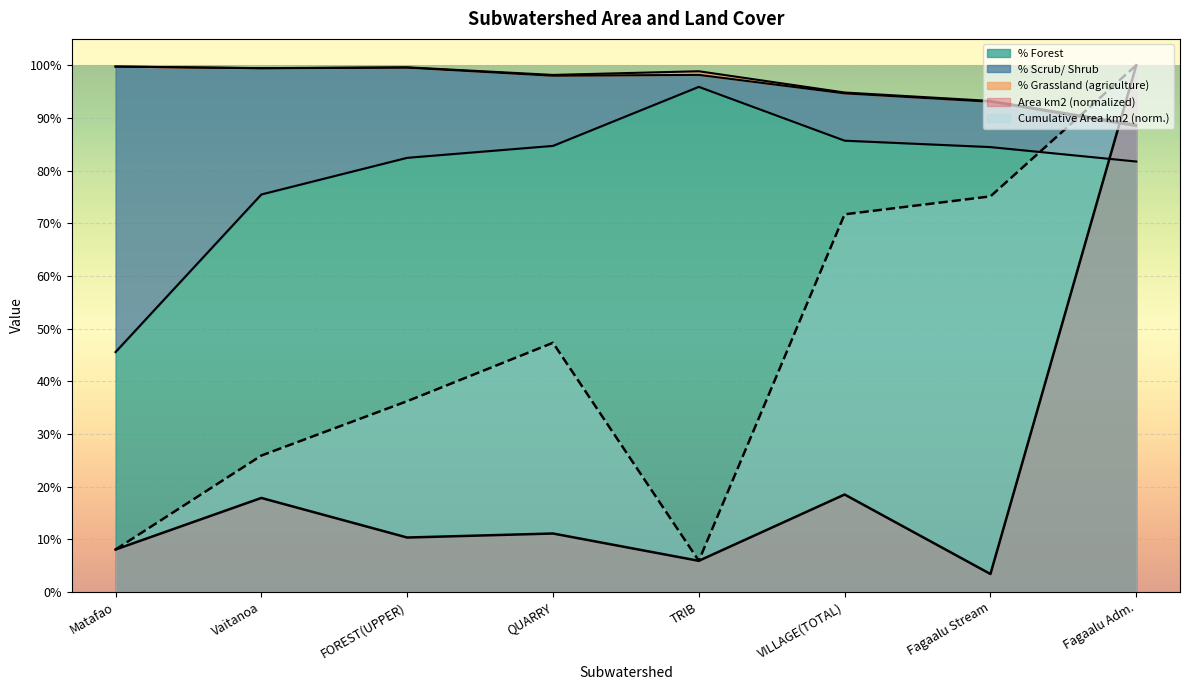

Which series has the largest total across all categories?

% Forest